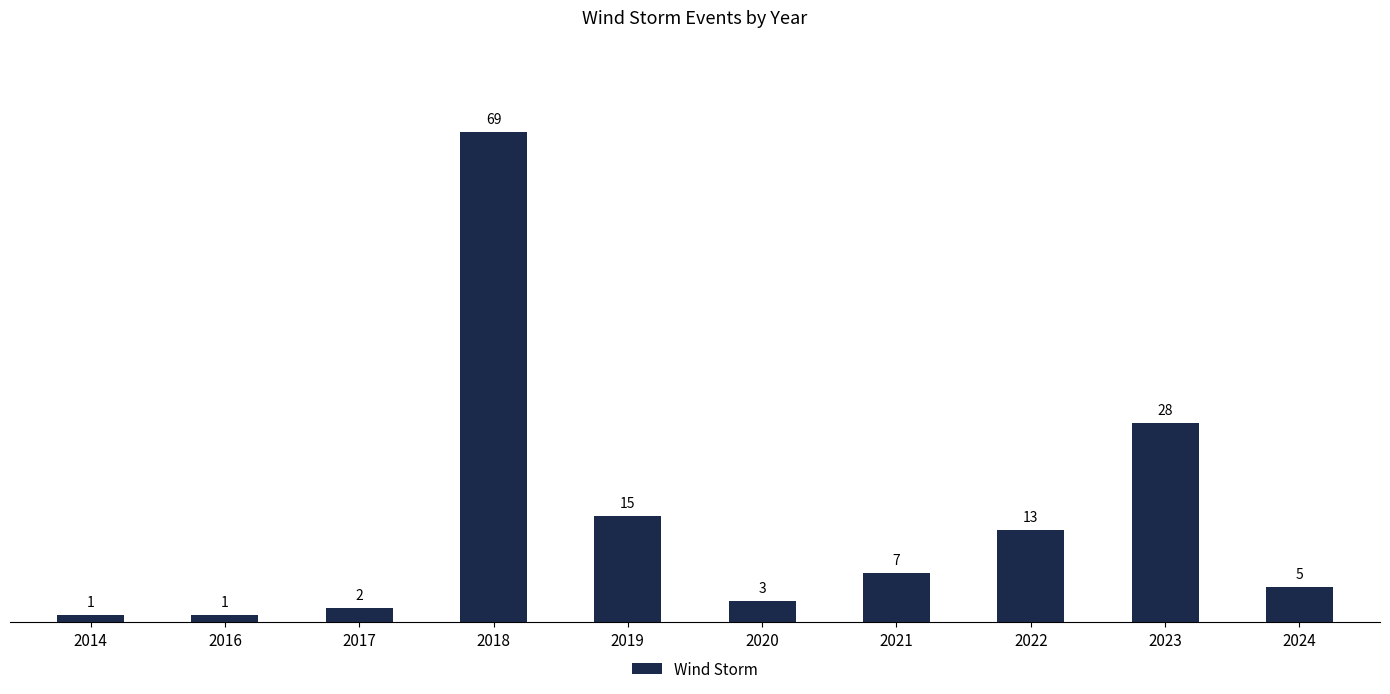

The chart shows a value of 7 at 2021. True or false?

True